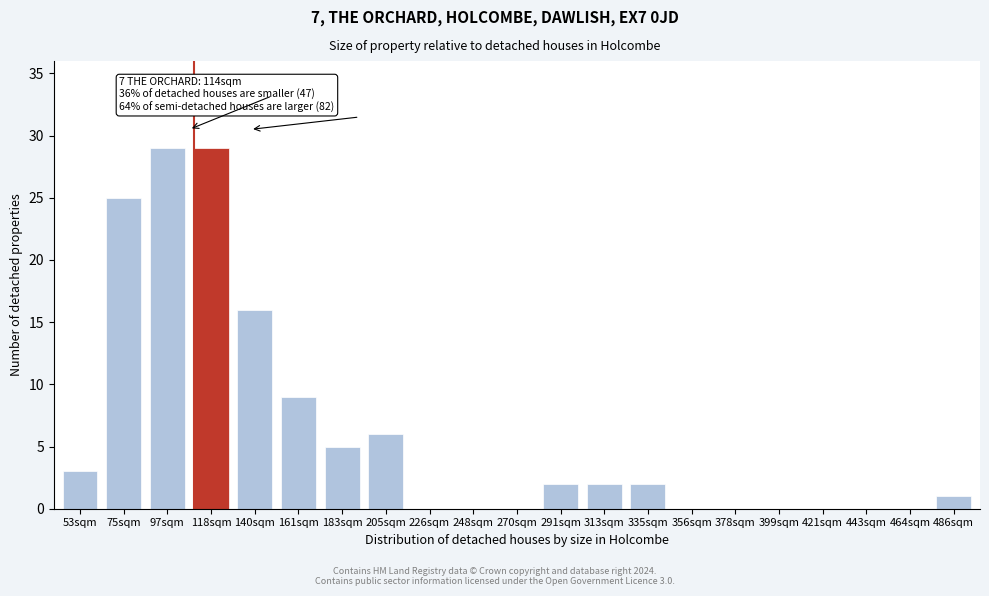

Reading right to left, what are all the values shown in this chart?

486sqm=1	464sqm=0	443sqm=0	421sqm=0	399sqm=0	378sqm=0	356sqm=0	335sqm=2	313sqm=2	291sqm=2	270sqm=0	248sqm=0	226sqm=0	205sqm=6	183sqm=5	161sqm=9	140sqm=16	118sqm=29	97sqm=29	75sqm=25	53sqm=3